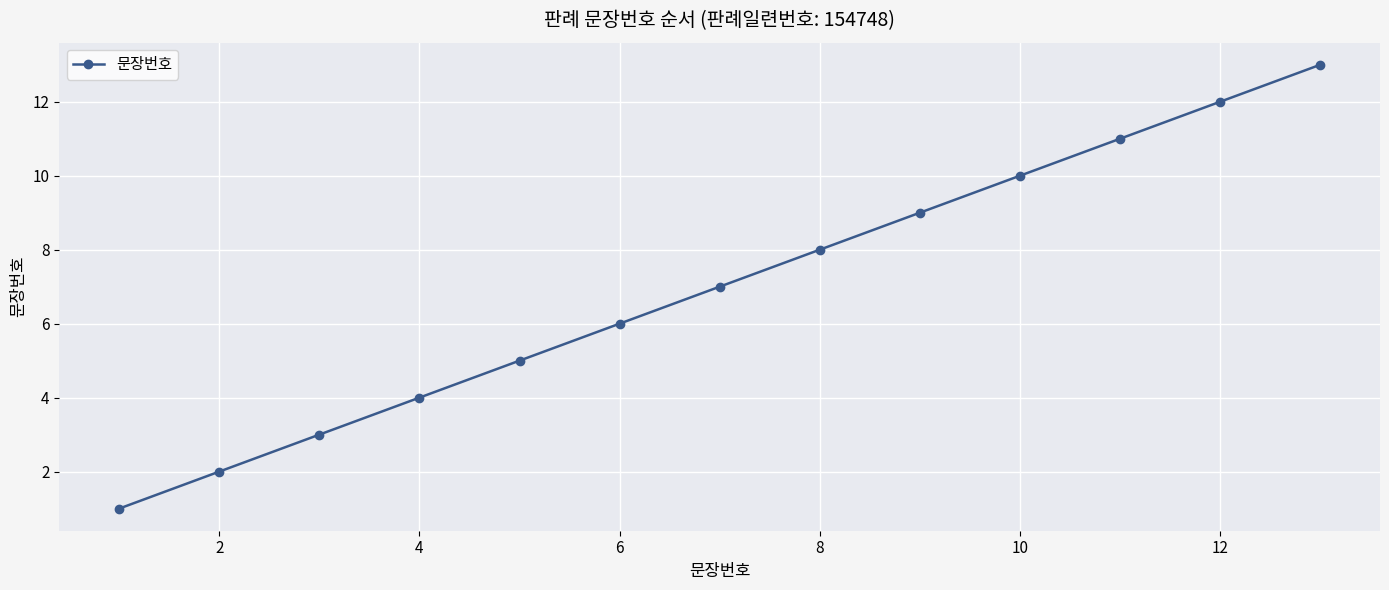

What is the difference between the maximum and minimum values?

12